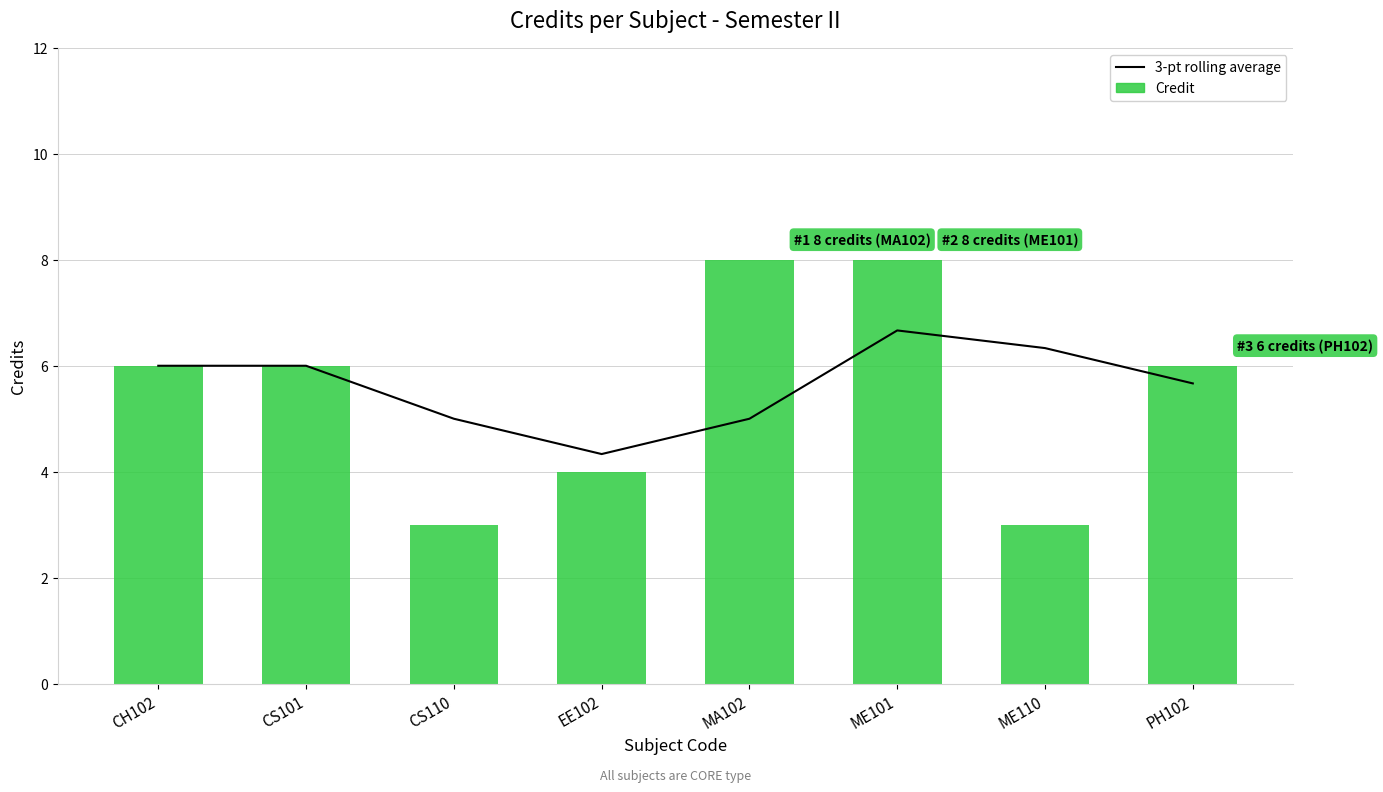

Where does the 3-pt rolling average series first go above 6?

ME101